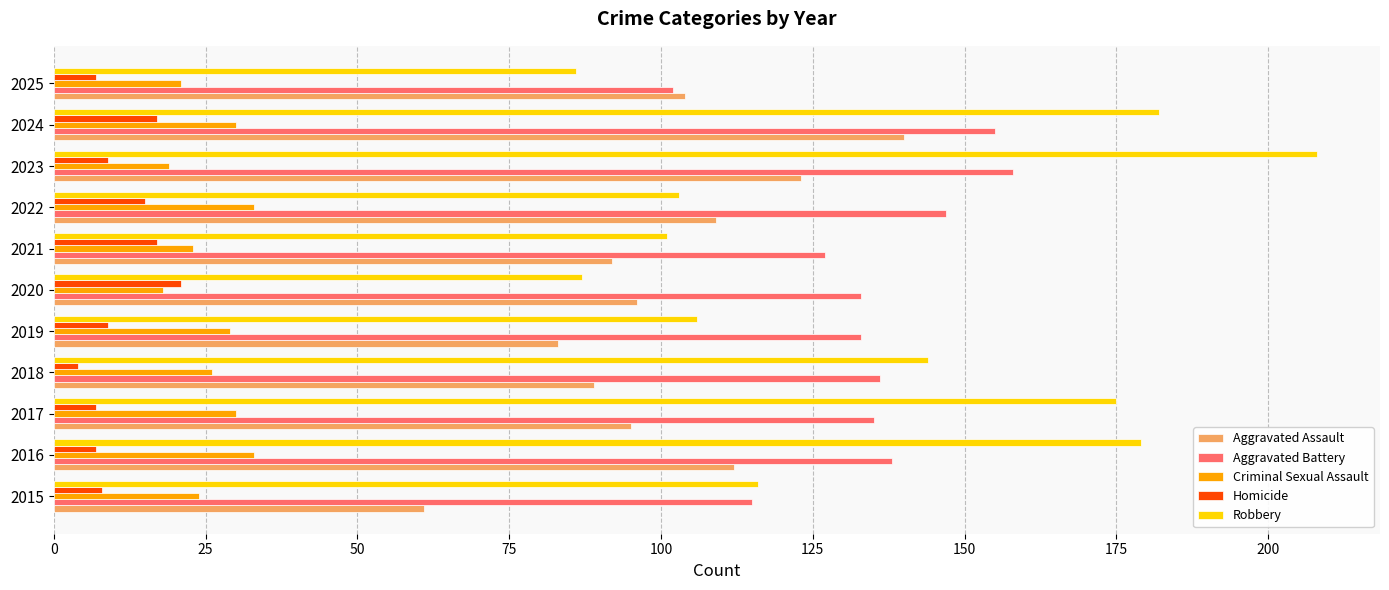

Which category has the highest value in the Aggravated Battery series?

2023